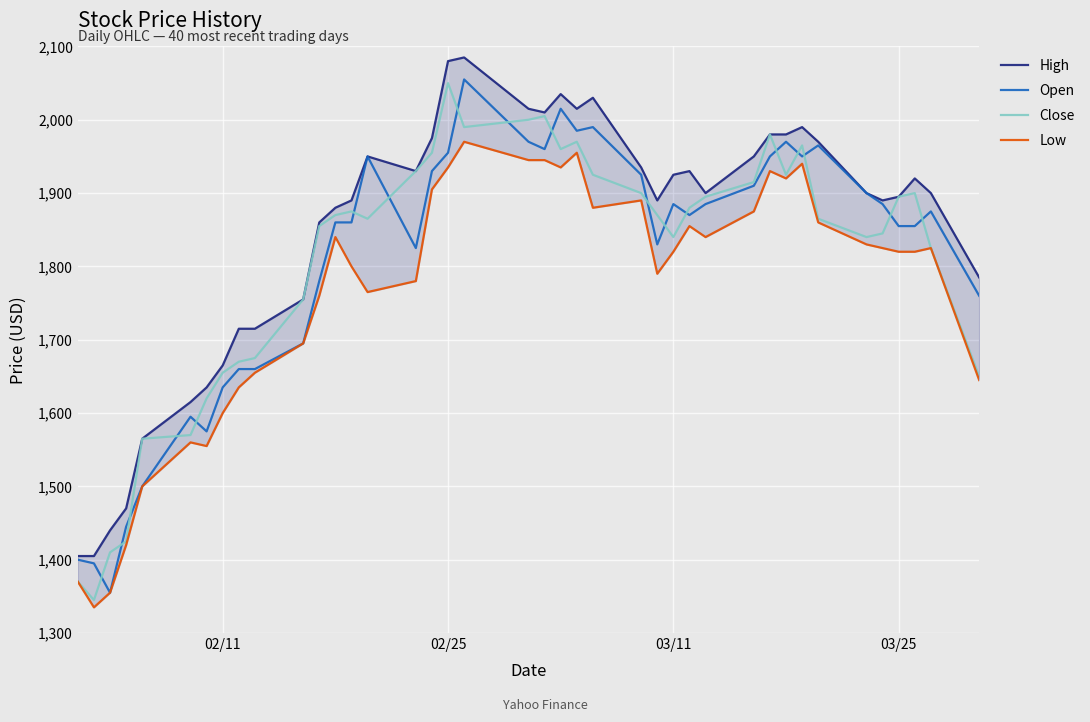

True or false: Open and High intersect in this chart.

False